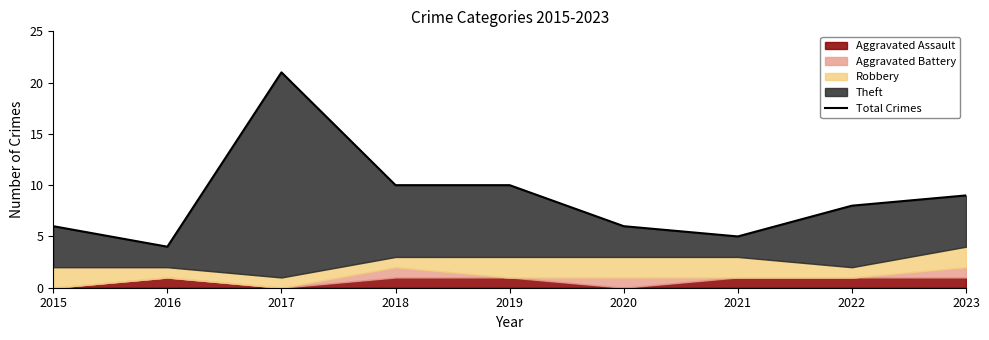

What is the value of the 5th point from the left?

10